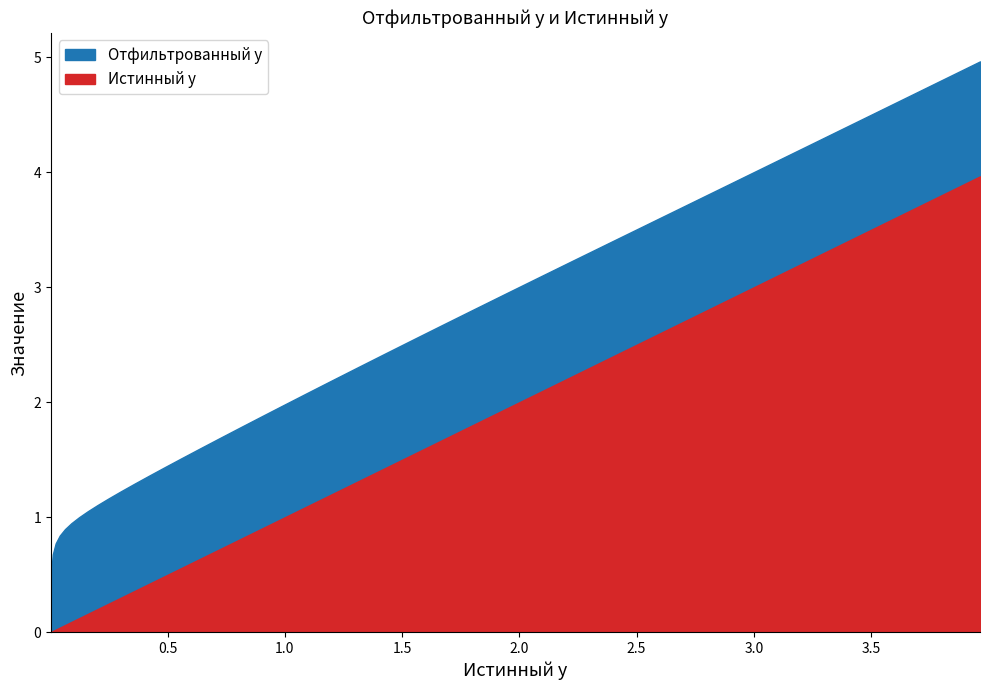

What is the total value across all series at 11?

1.6